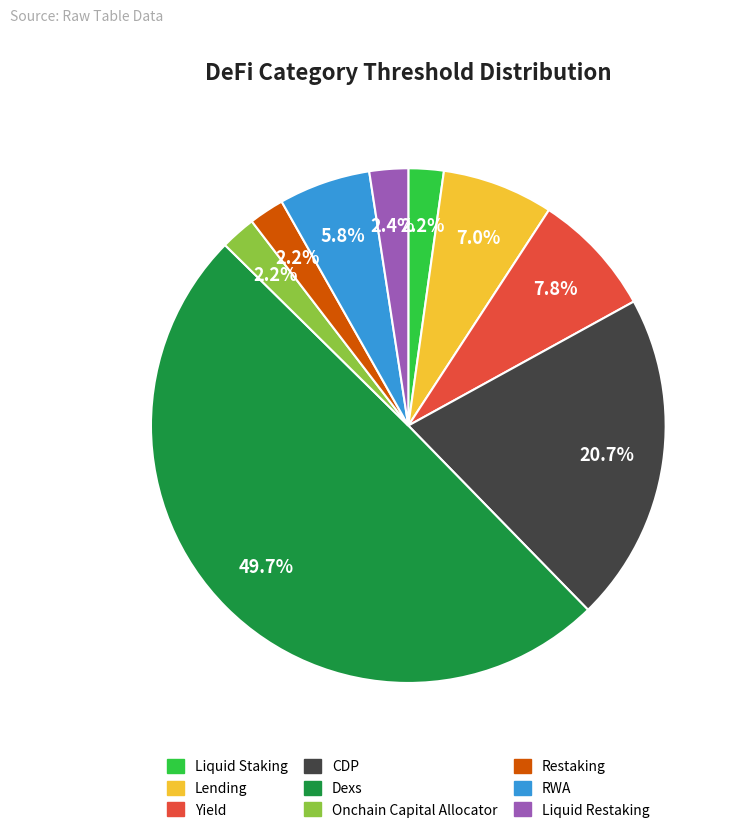

Which has a higher value, RWA or Liquid Restaking?

RWA